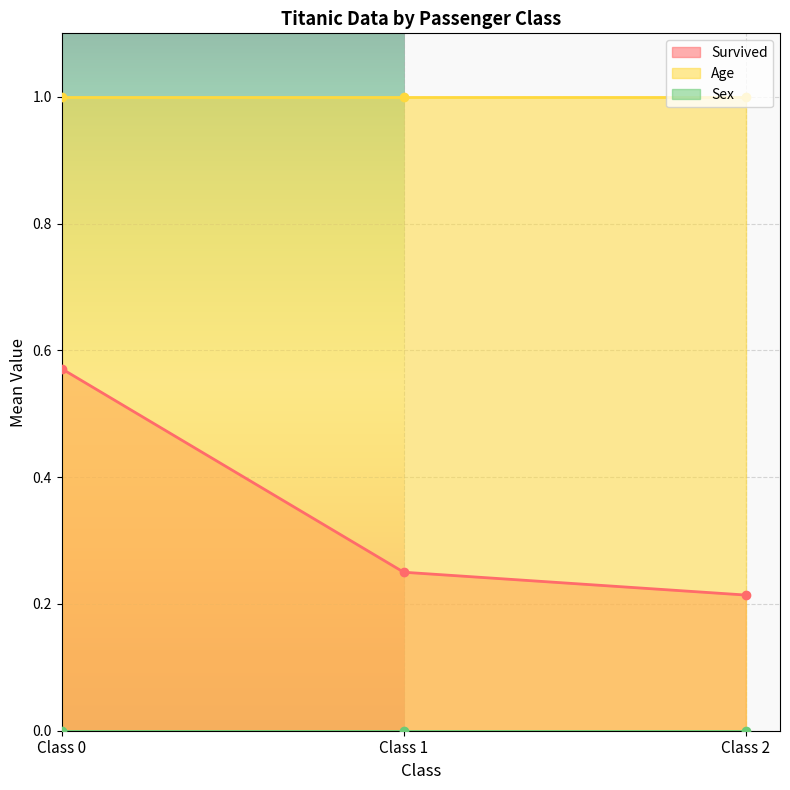

True or false: Survived has a value of 0.1 at Class 2.

False